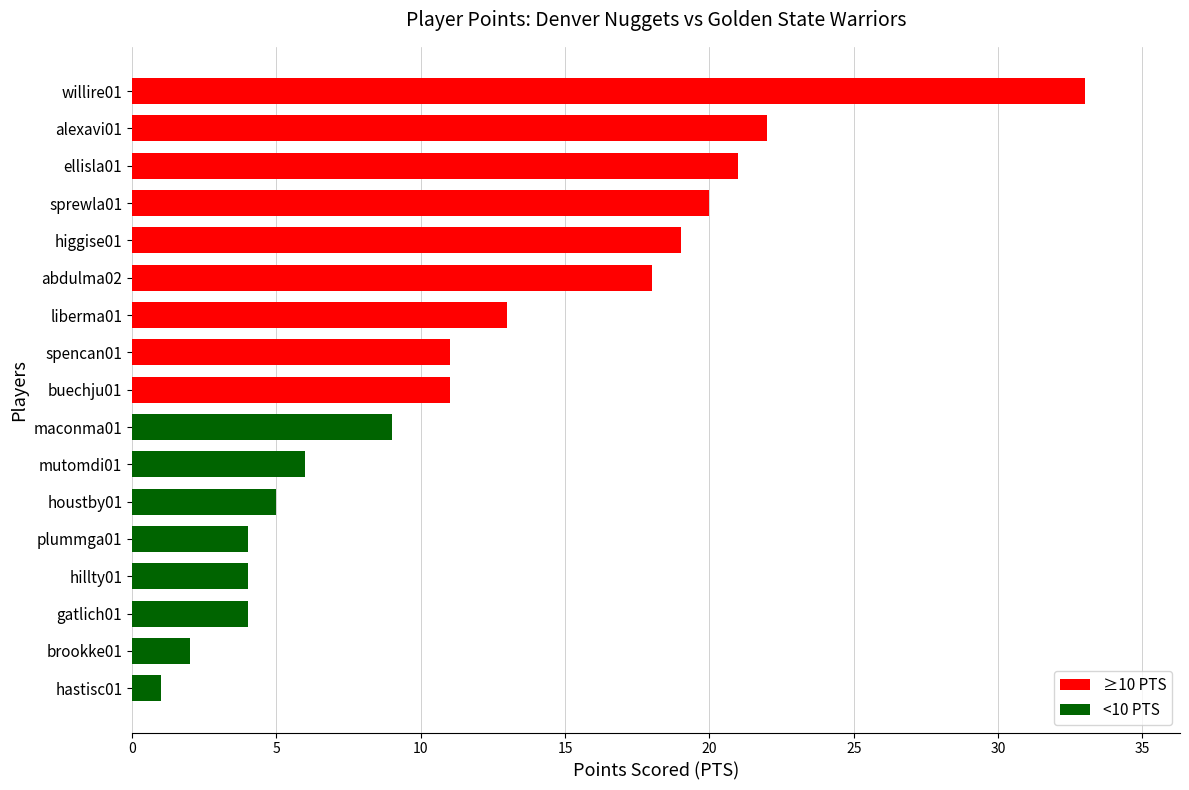

What is the value of the 8th bar from the top?

11